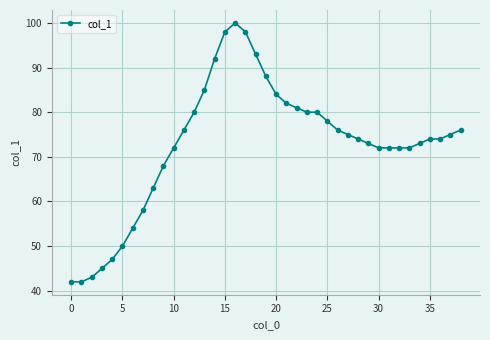

What is the average value?

73